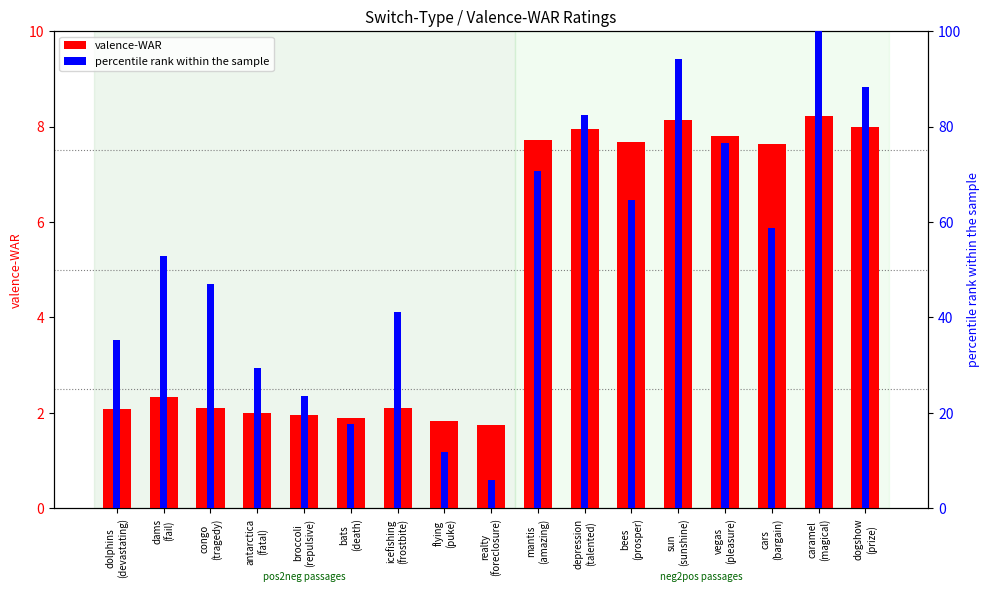

Between dolphins
(devastating) and broccoli
(repulsive), which series saw the biggest shift?

percentile rank within the sample